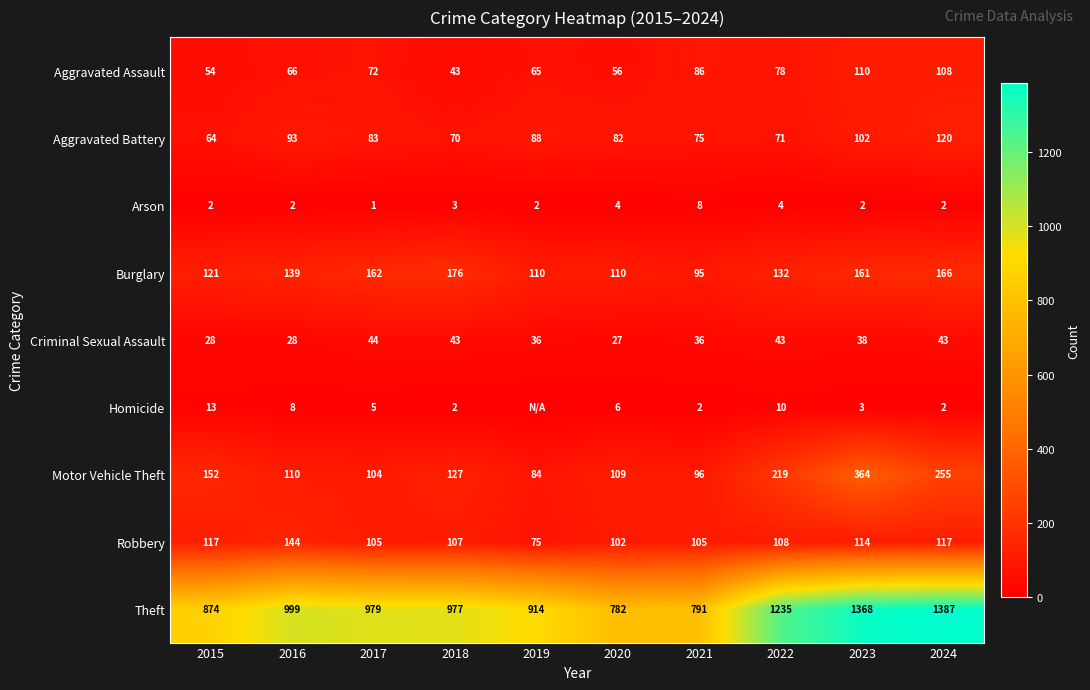

What is the difference between the second highest and minimum values in the Aggravated Assault series?

65